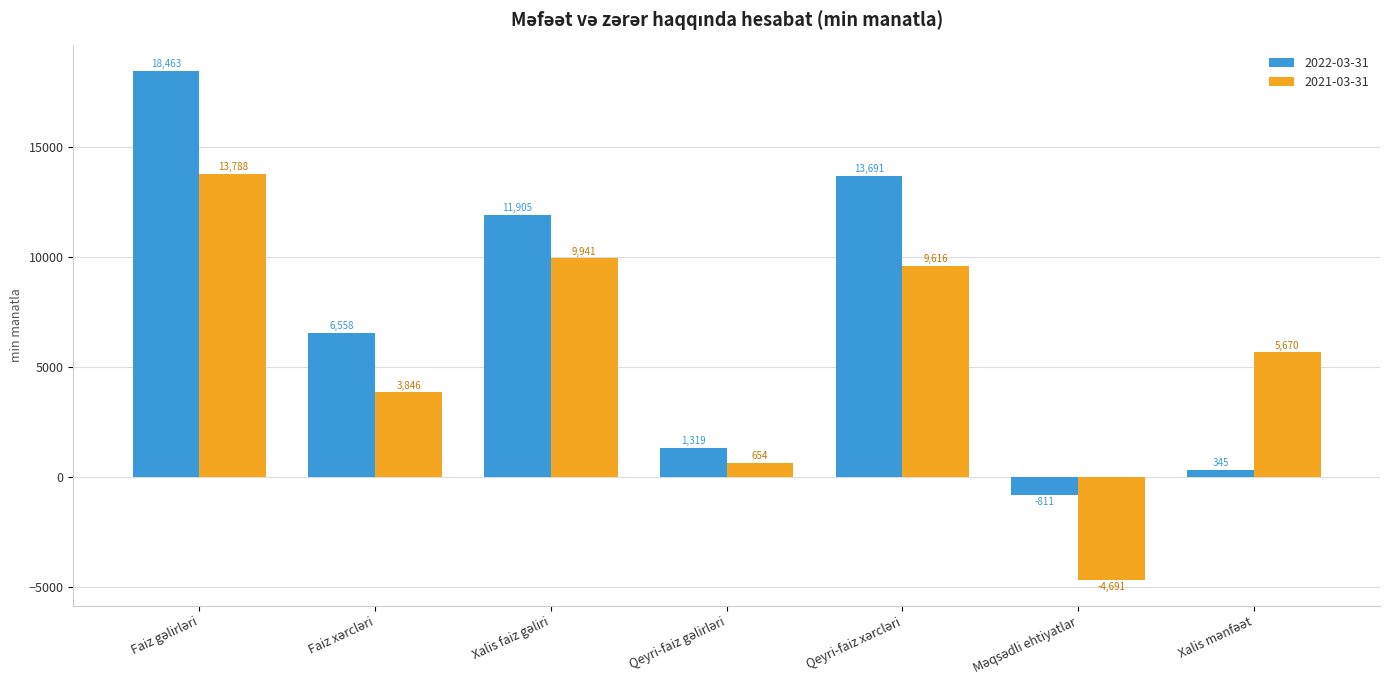

What is the maximum value for 2022-03-31?

18463.0